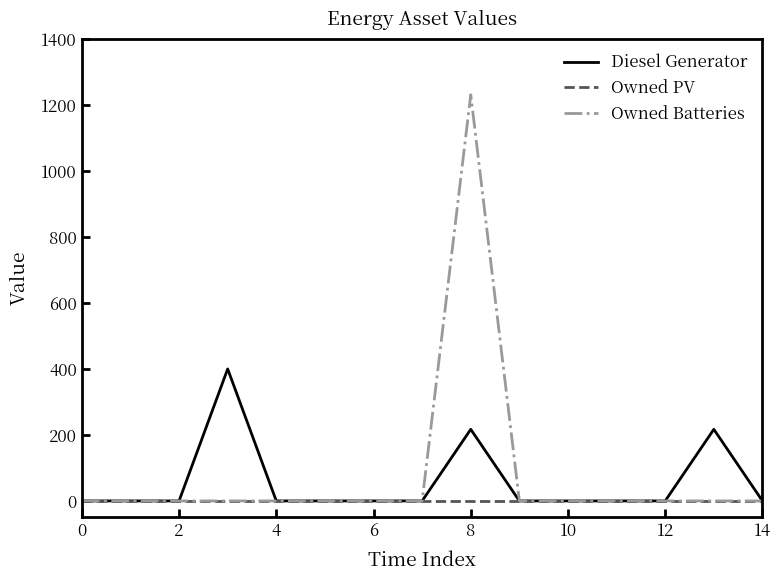

What is the maximum value for Diesel Generator?

400